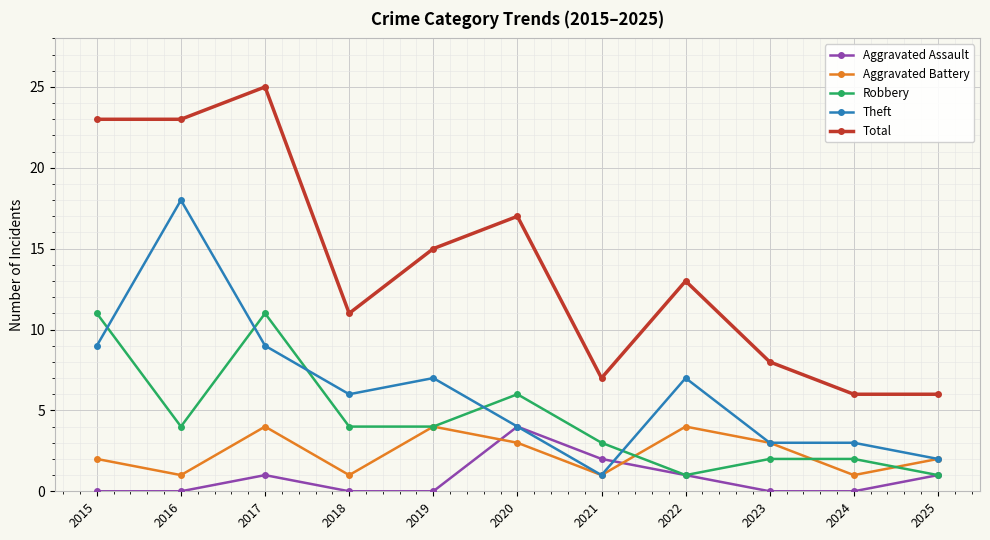

At how many categories does at least one series exceed 5?

11